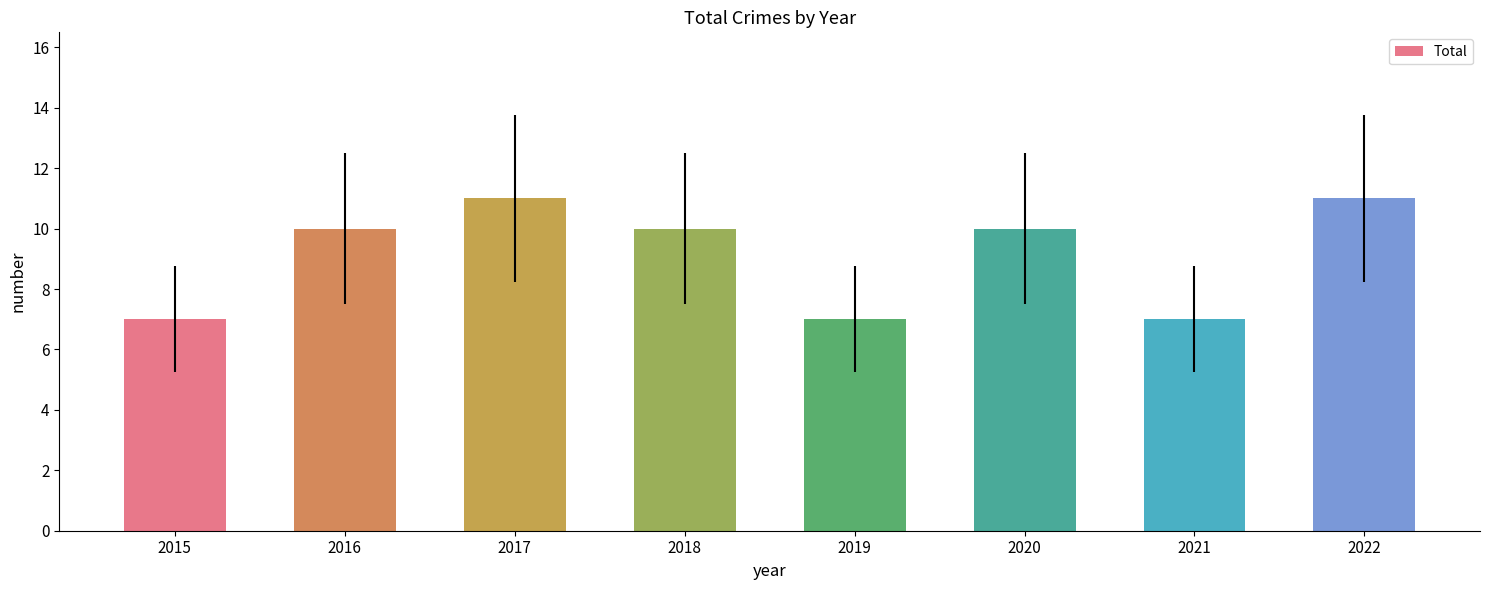

Reading left to right, what are all the values shown in this chart?

7	10	11	10	7	10	7	11